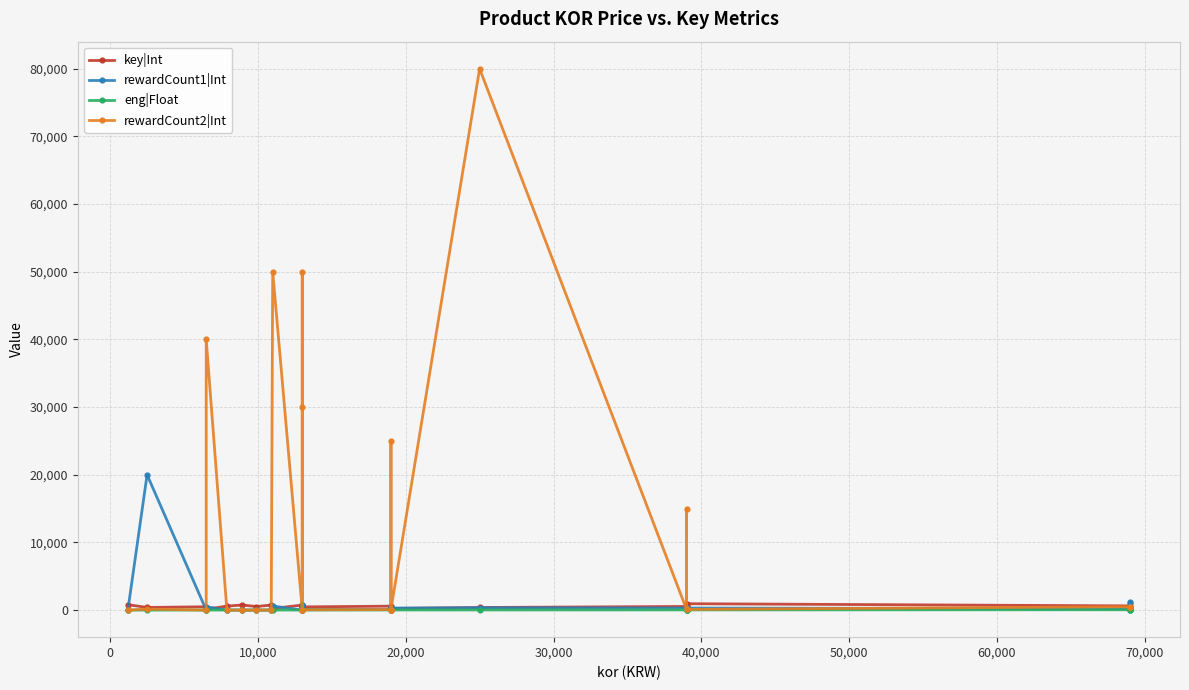

Reading left to right, list all the values displayed in this chart.

key|Int: 797.0	390.0	493.0	125.0	585.0	752.0	529.0	743.0	234.0	744.0	682.0	601.0	386.0	474.0	582.0	348.0	244.0	231.0	384.0	538.0	431.0	944.0	620.0	383.0	279.0
rewardCount1|Int: 1.0	20000.0	1.0	500.0	1.0	1.0	1.0	1.0	600.0	1.0	700.0	800.0	100.0	100.0	75.0	30.0	400.0	300.0	350.0	300.0	60.0	300.0	200.0	1200.0	1000.0
eng|Float: 1.0	2.0	5.0	5.0	6.0	7.0	8.0	9.0	10.0	10.0	10.0	10.0	10.0	10.0	15.0	15.0	15.0	15.0	20.0	30.0	30.0	30.0	50.0	50.0	50.0
rewardCount2|Int: 0.0	150.0	0.0	40000.0	0.0	0.0	0.0	0.0	50000.0	0.0	50000.0	30000.0	50.0	50.0	75.0	25000.0	75.0	75.0	80000.0	100.0	15000.0	100.0	500.0	500.0	500.0